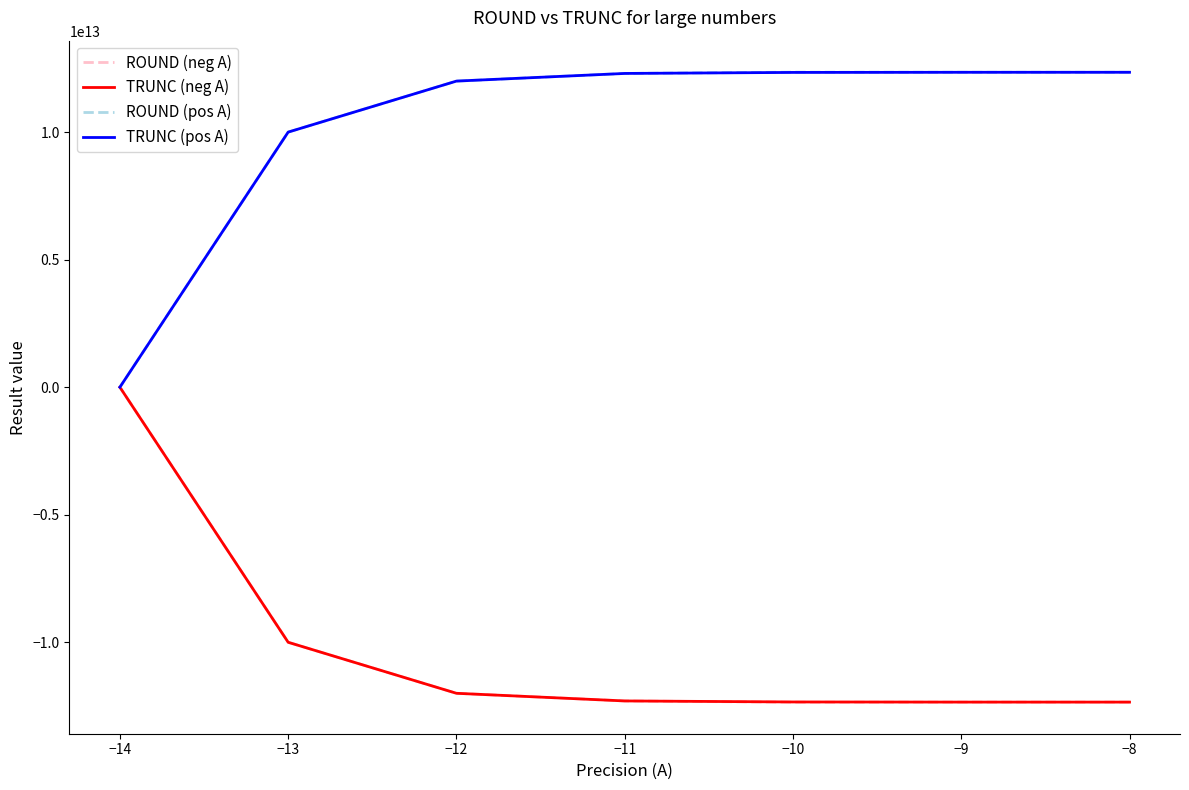

How many values in TRUNC (pos A) are above zero?

6